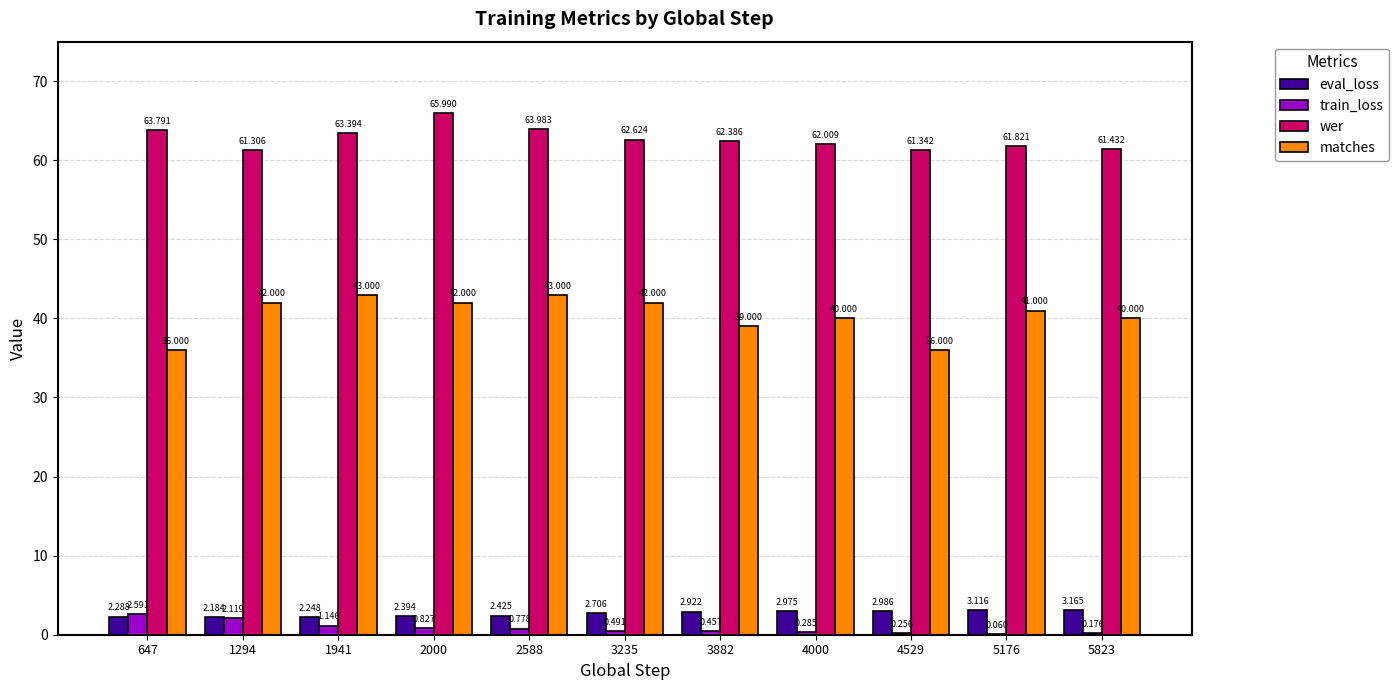

How many series are shown in this chart?

4